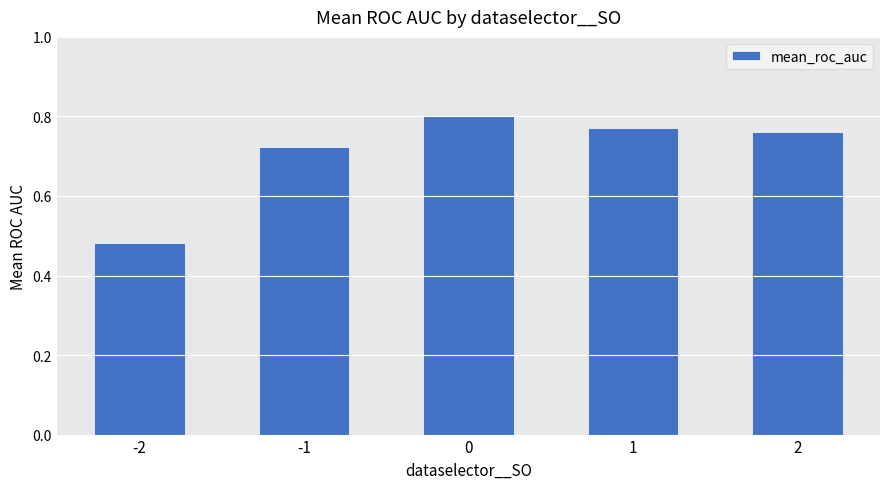

Is it true that the value at -1 is 1.1?

False